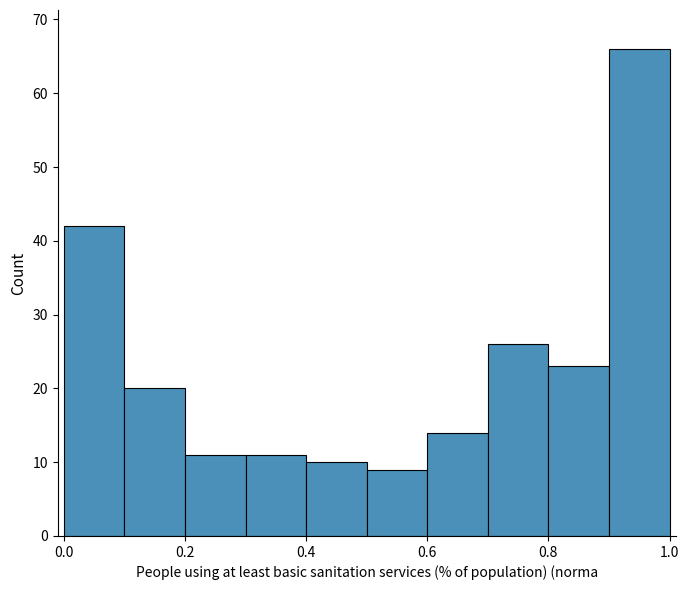

Reading left to right, list every bar in this chart as the range it spans on the x-axis followed by its height. The values are not printed on the chart, so give them approximately, as read against the axis.

0.0 to 0.1: 42
0.1 to 0.2: 20
0.2 to 0.3: 11
0.3 to 0.4: 11
0.4 to 0.5: 10
0.5 to 0.6: 9
0.6 to 0.7: 14
0.7 to 0.8: 26
0.8 to 0.9: 23
0.9 to 1.0: 66